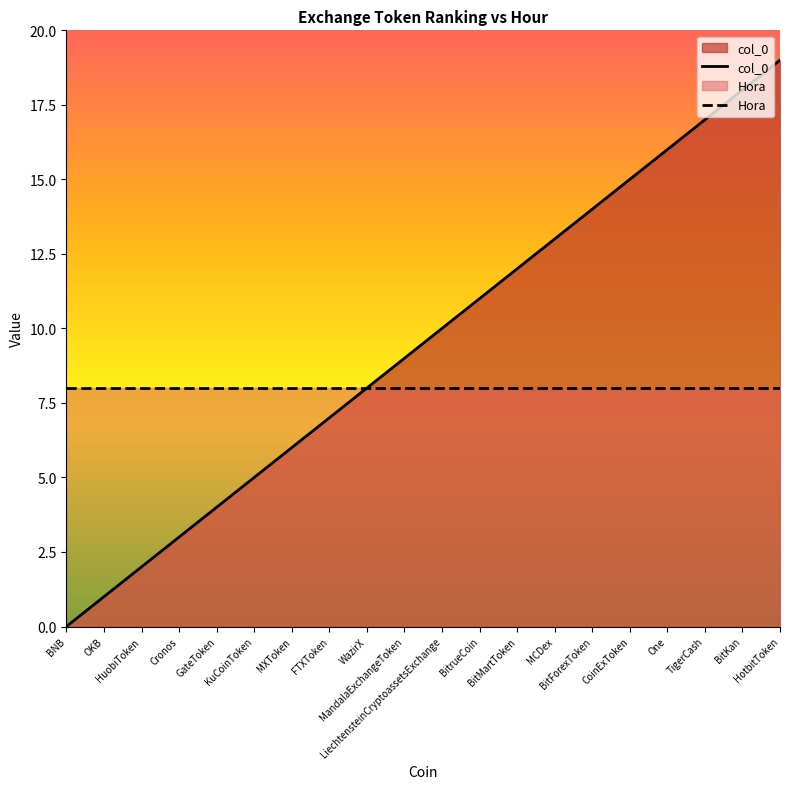

How many values in col_0 are above zero?

19